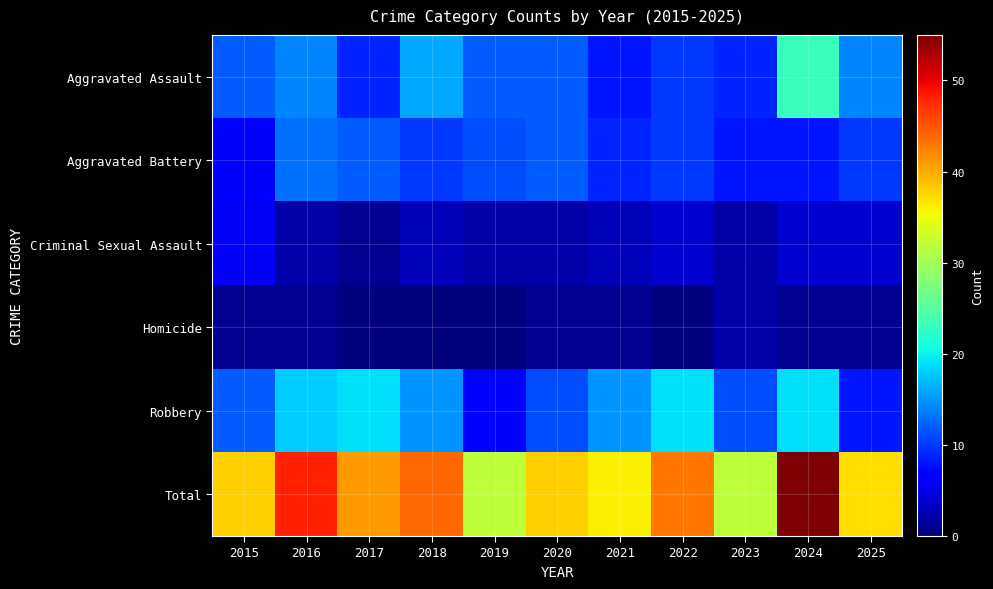

What is the spread (max minus min) of values at 2017?

41